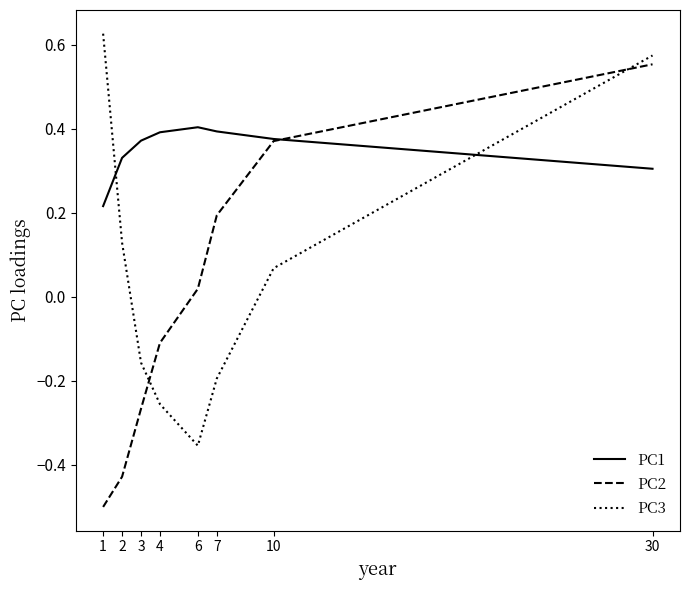

Which series has the largest total across all categories?

PC1